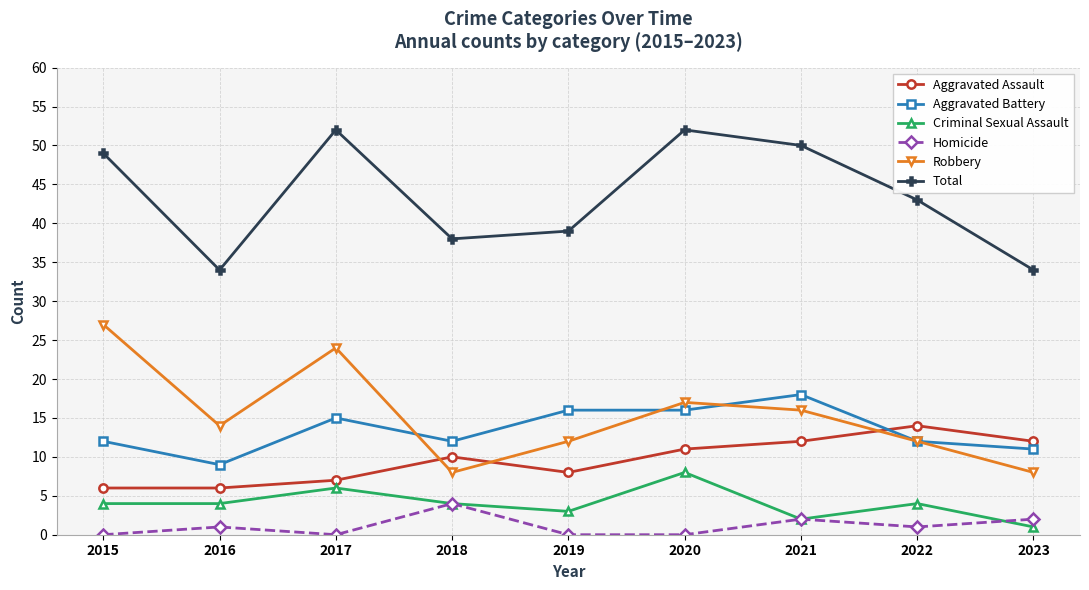

Reading left to right, transcribe all the data shown in this chart.

Aggravated Assault: 2015=6	2016=6	2017=7	2018=10	2019=8	2020=11	2021=12	2022=14	2023=12
Aggravated Battery: 2015=12	2016=9	2017=15	2018=12	2019=16	2020=16	2021=18	2022=12	2023=11
Criminal Sexual Assault: 2015=4	2016=4	2017=6	2018=4	2019=3	2020=8	2021=2	2022=4	2023=1
Homicide: 2015=0	2016=1	2017=0	2018=4	2019=0	2020=0	2021=2	2022=1	2023=2
Robbery: 2015=27	2016=14	2017=24	2018=8	2019=12	2020=17	2021=16	2022=12	2023=8
Total: 2015=49	2016=34	2017=52	2018=38	2019=39	2020=52	2021=50	2022=43	2023=34